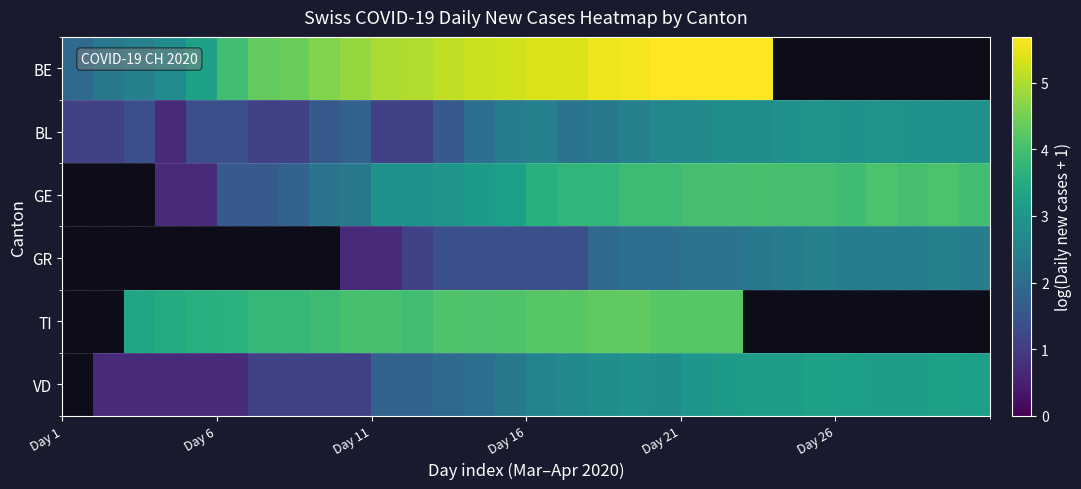

What is the maximum value shown in the chart?

5.7